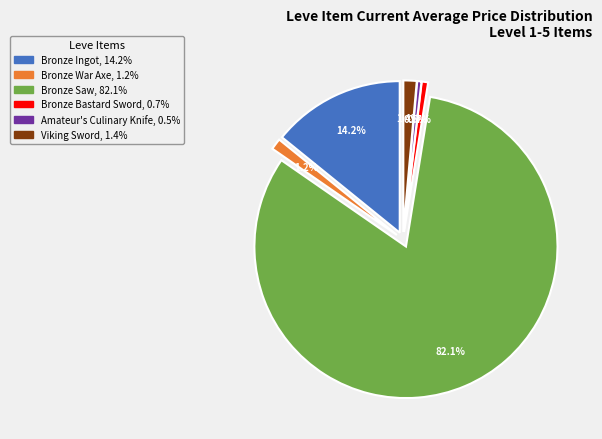

To the nearest percent, what is the combined percentage of Bronze Ingot and Bronze War Axe?

15%